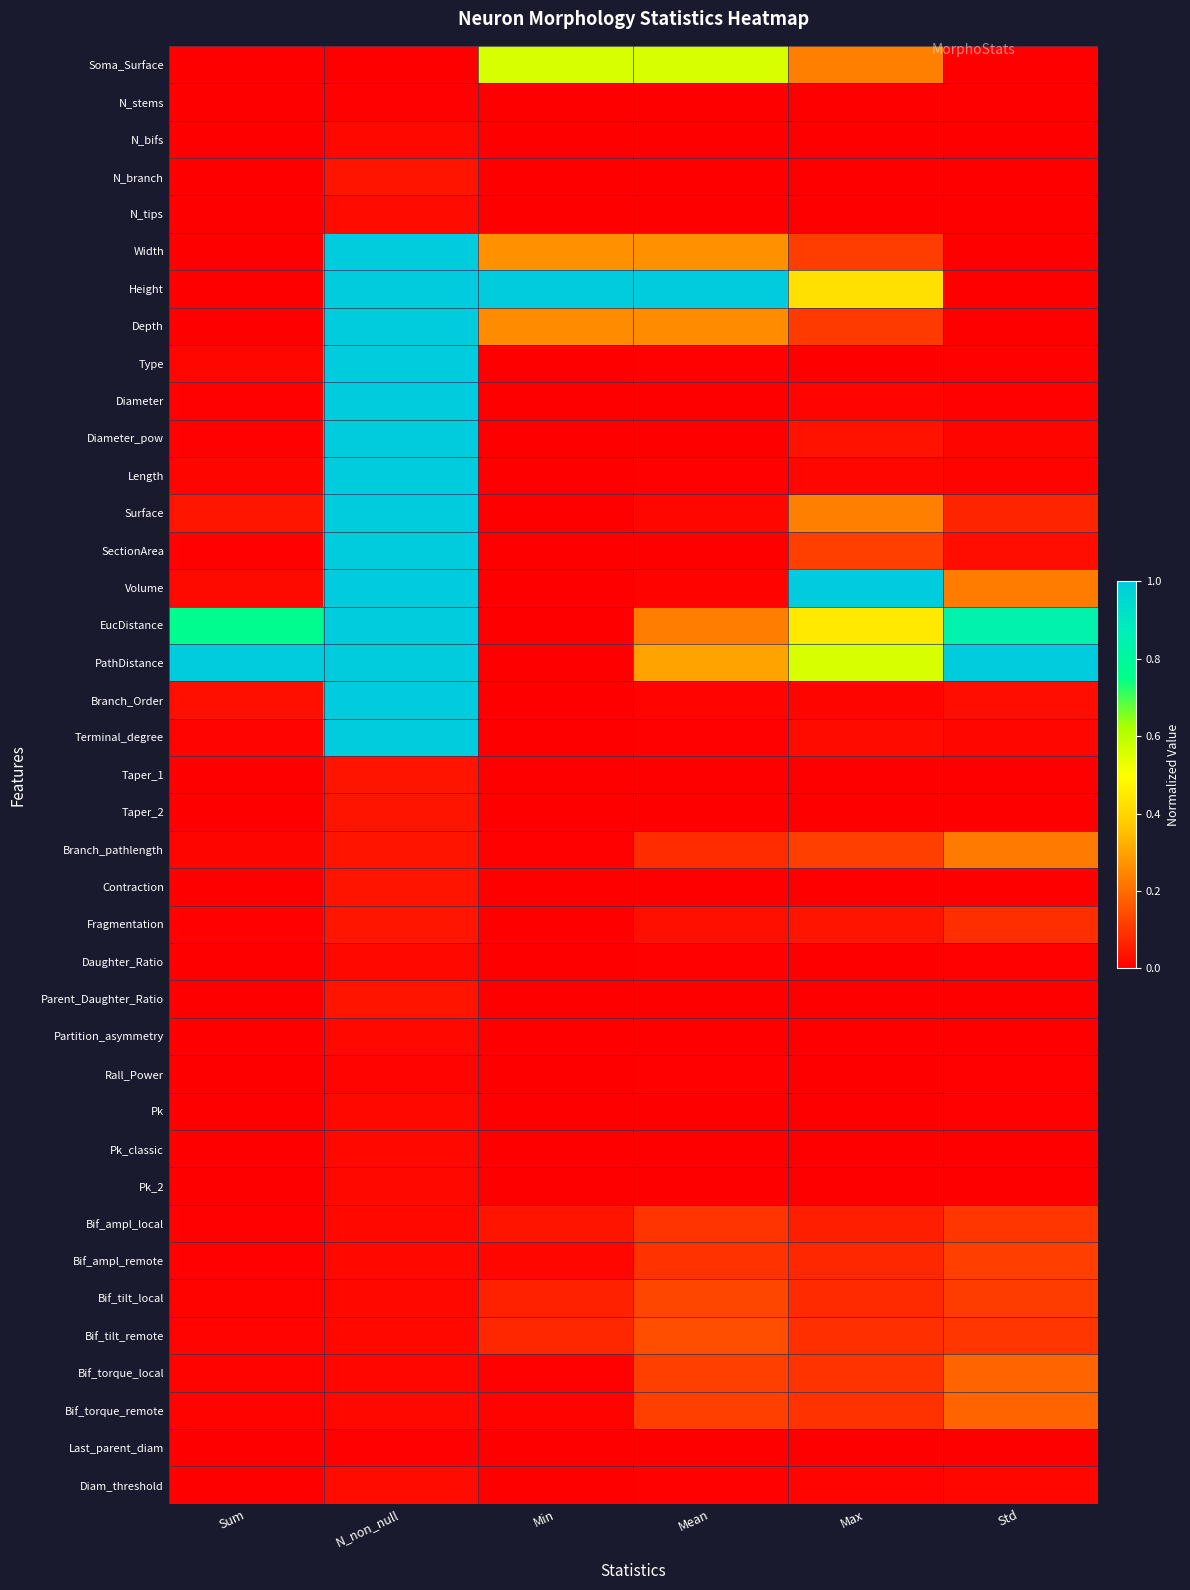

What is the difference between the highest and lowest values at Max?

1.0